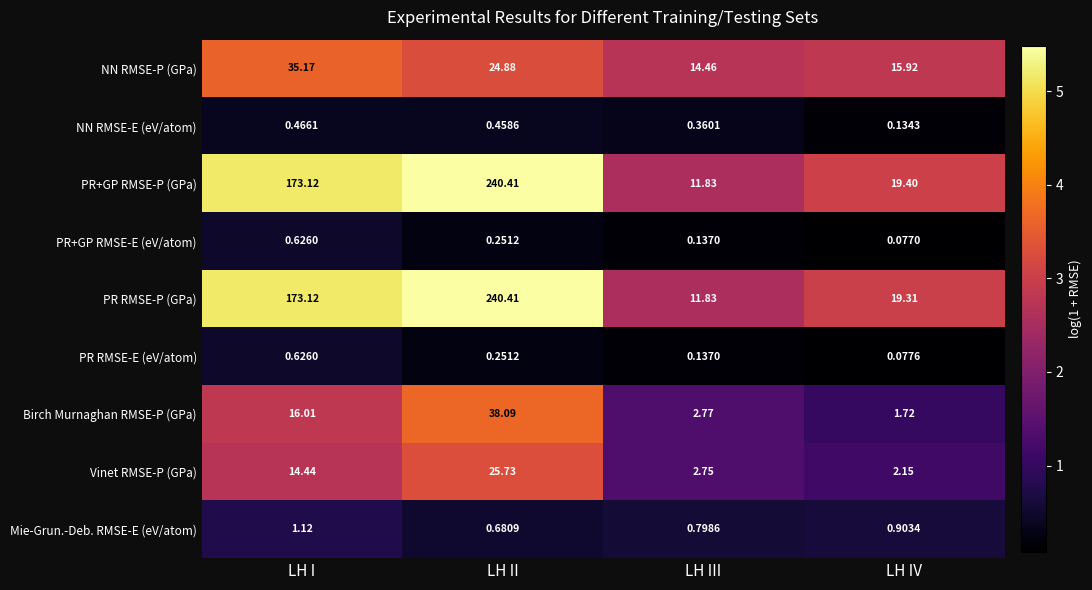

List the labels in order of NN RMSE-P (GPa) value, largest first.

LH I, LH II, LH IV, LH III